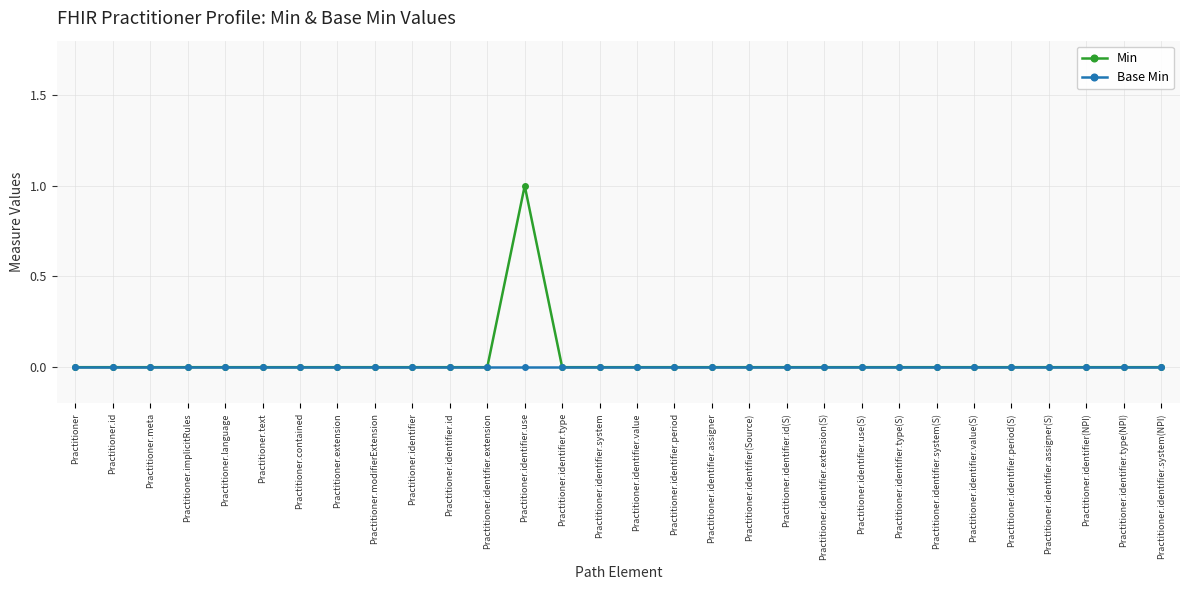

How many data points does each series have?

30